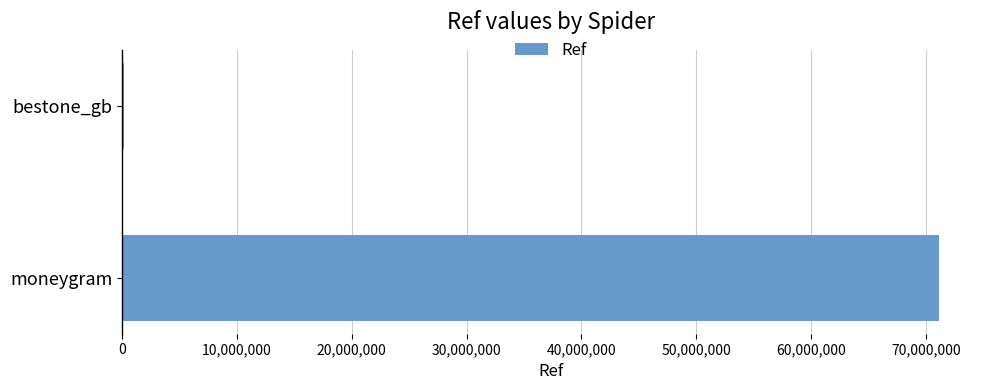

Which label corresponds to the largest value in the chart?

moneygram